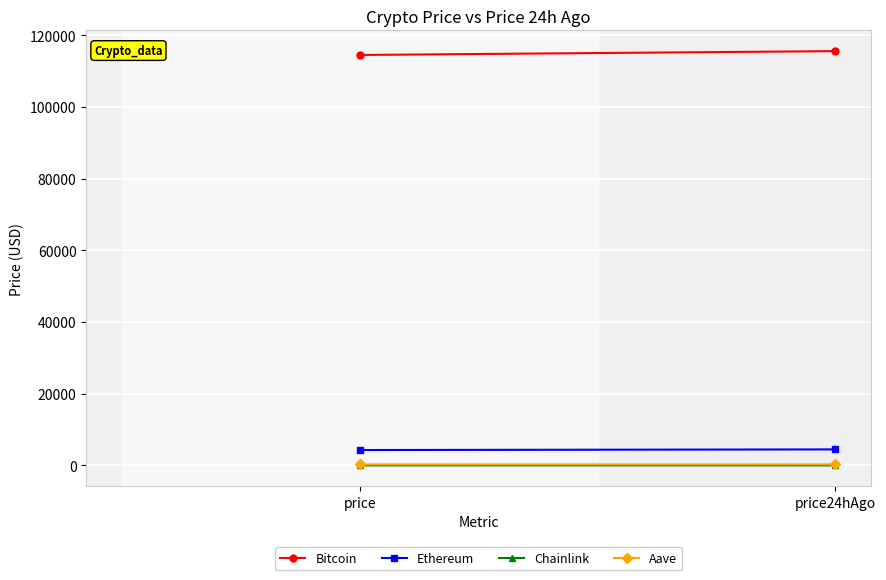

Where does the Ethereum series first go above 4472?

price24hAgo